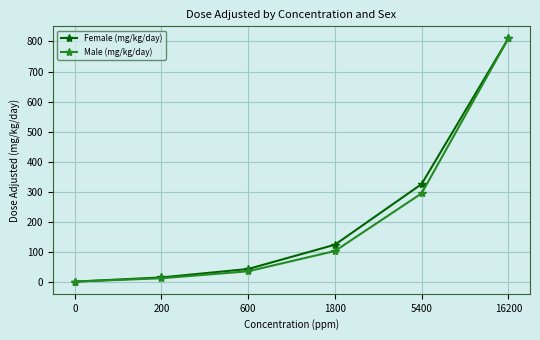

Reading left to right, what are all the values shown in this chart?

Female (mg/kg/day): 0=0.0	200=14.0	600=42.1	1800=123.0	5400=325.0	16200=810.0
Male (mg/kg/day): 0=0.0	200=11.2	600=34.5	1800=102.0	5400=294.0	16200=810.0